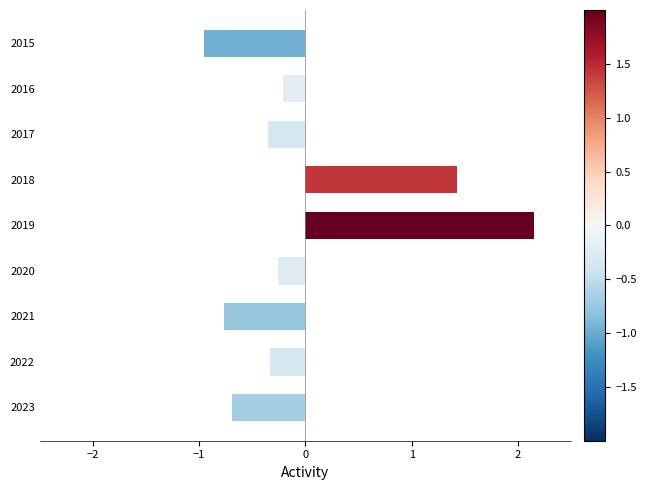

What is the difference between the second highest and minimum values?

2.4